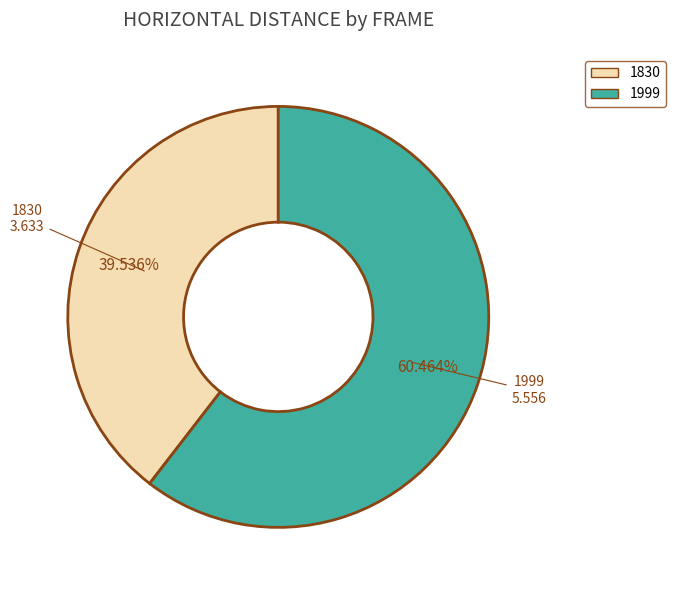

Which category has the biggest portion of the pie?

1999